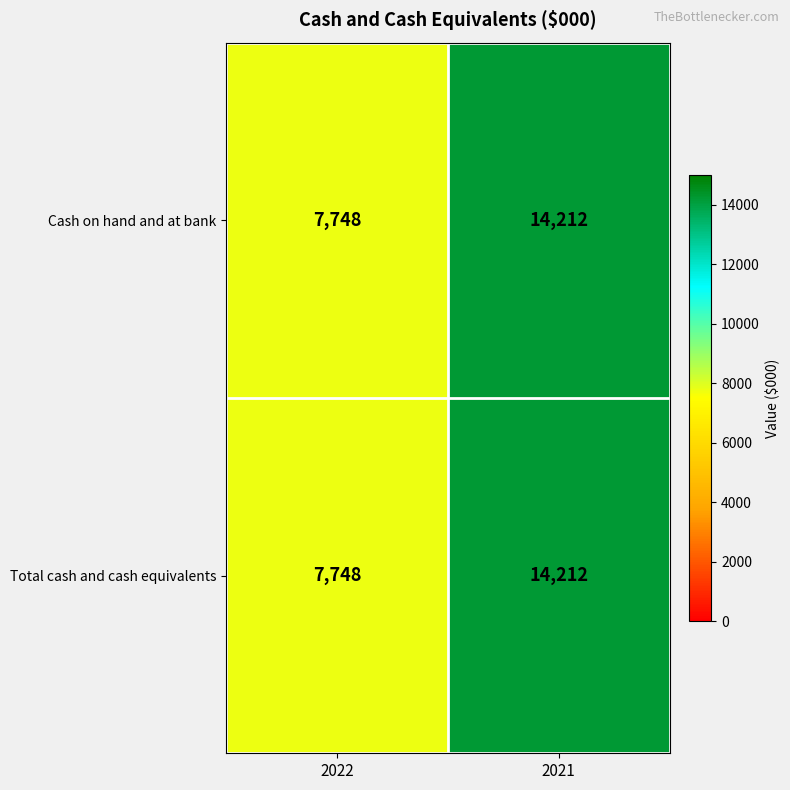

Reading right to left, list all the values displayed in this chart.

Cash on hand and at bank: 14212	7748
Total cash and cash equivalents: 14212	7748